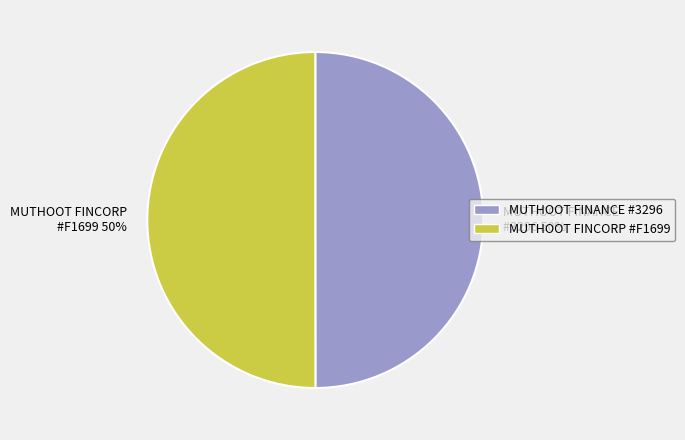

To the nearest percent, what is the average slice percentage?

50%